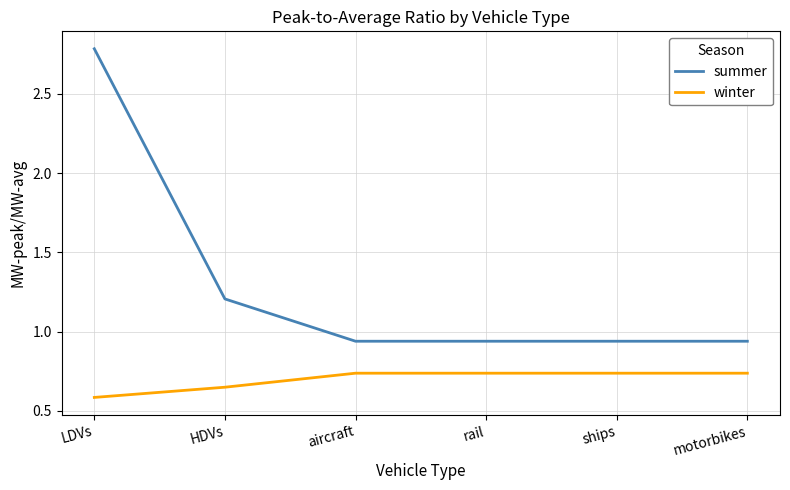

What position from the left is HDVs?

2